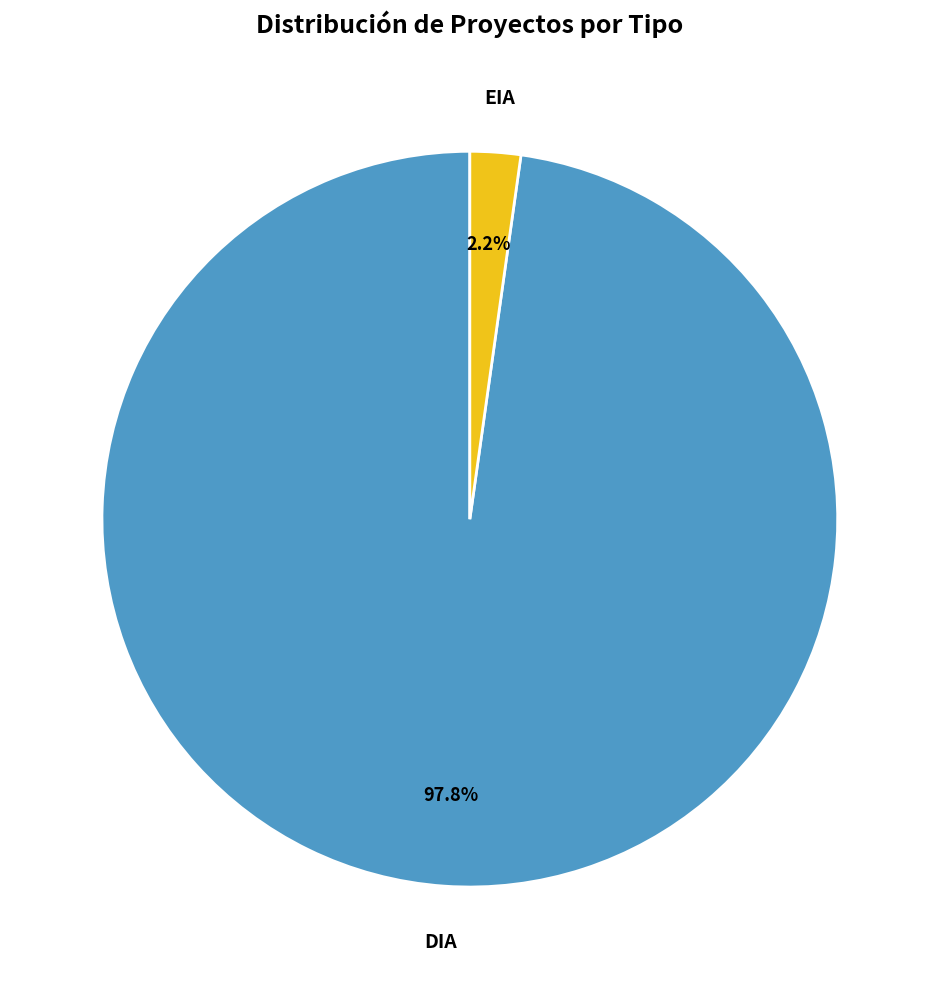

What is the largest slice in the pie chart?

DIA